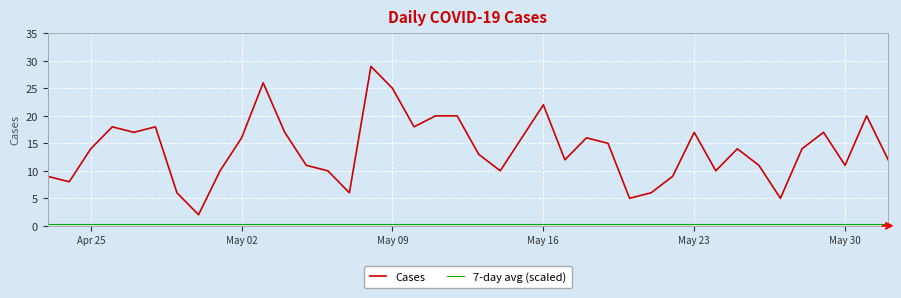

Is this an area chart (filled region under the line)?

No